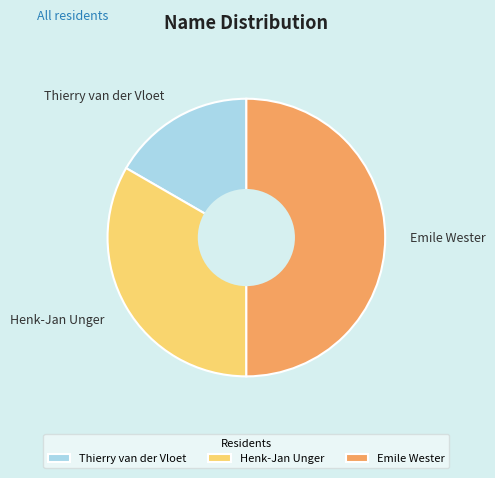

Which category has the biggest portion of the pie?

Emile Wester